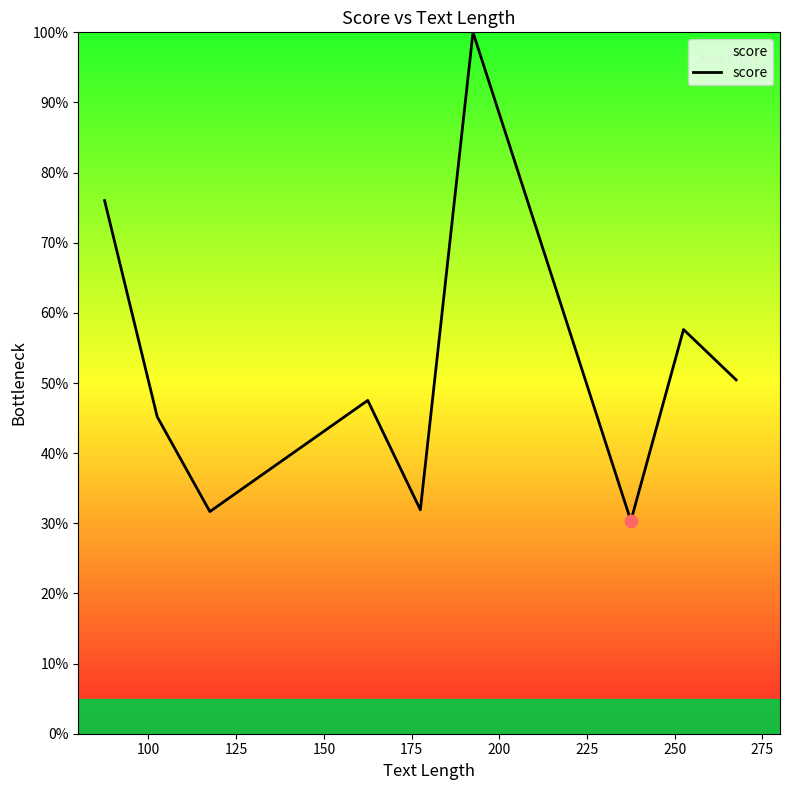

What is the difference between the maximum and minimum values?

69.7